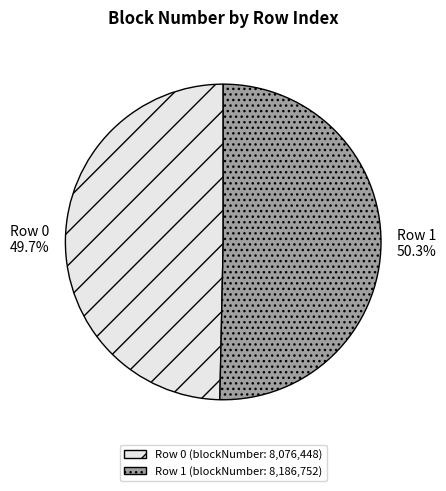

How many slices are in this pie chart?

2